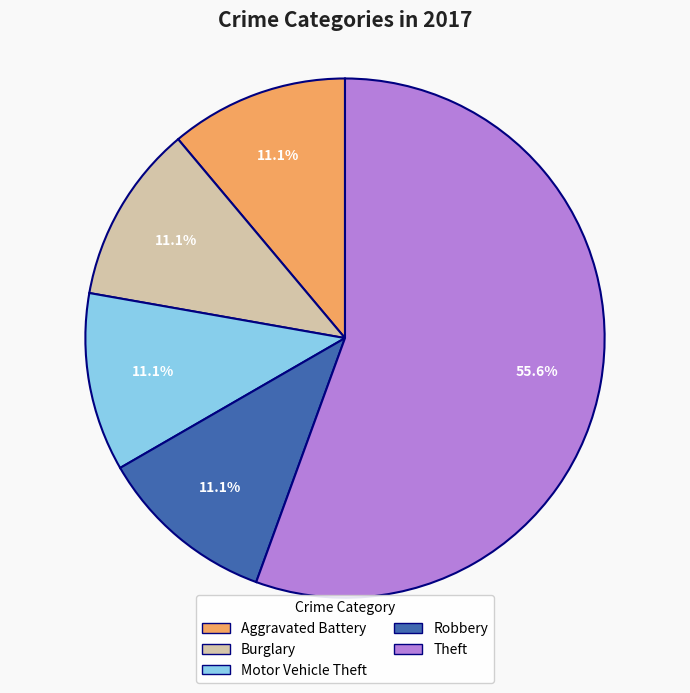

Does any single category account for the majority?

Yes